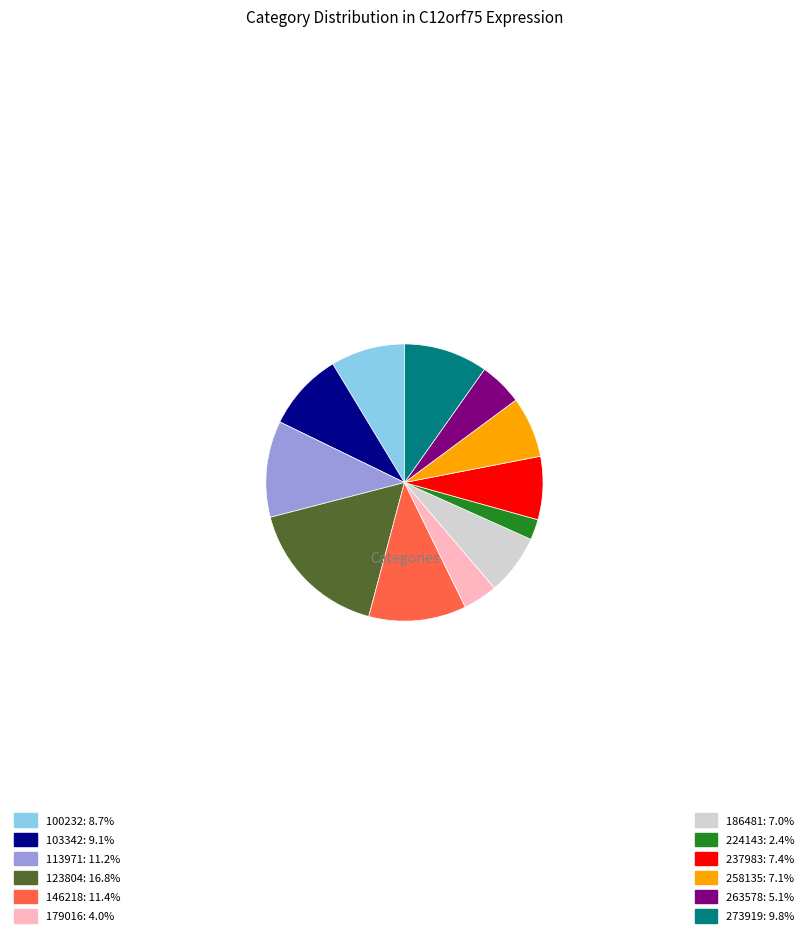

Does 123804: 16.8% represent more than half of the total?

No